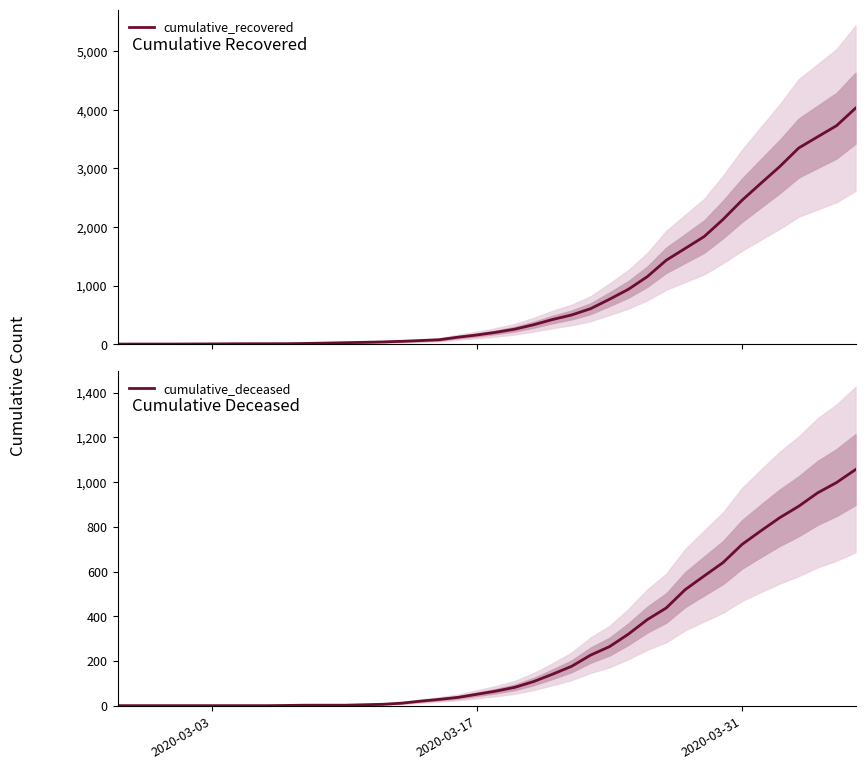

What is the highest value of the cumulative_recovered series?

4028